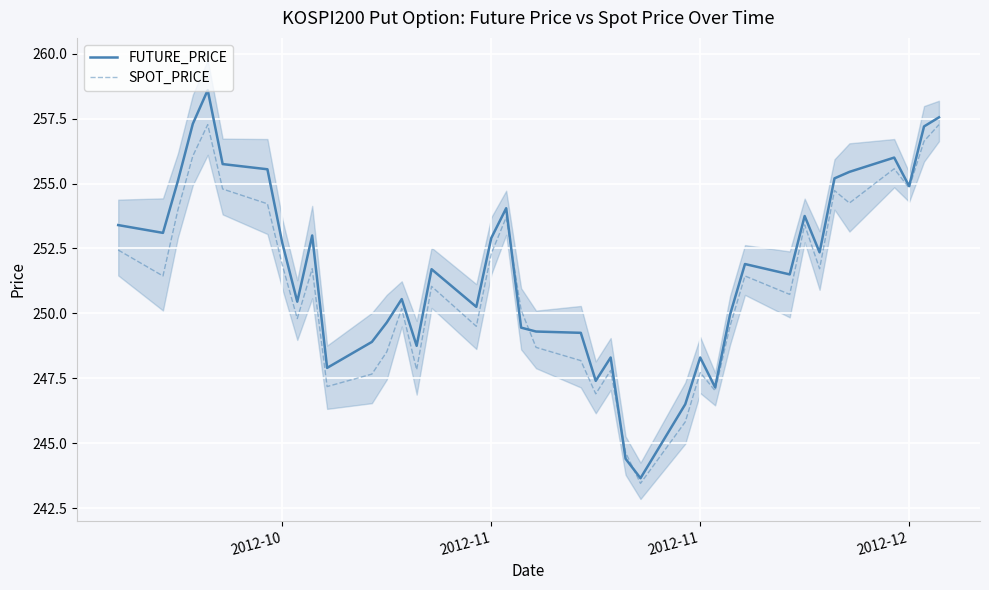

Is the value of FUTURE_PRICE at 2012-11 greater than the value of SPOT_PRICE at 23?

Yes